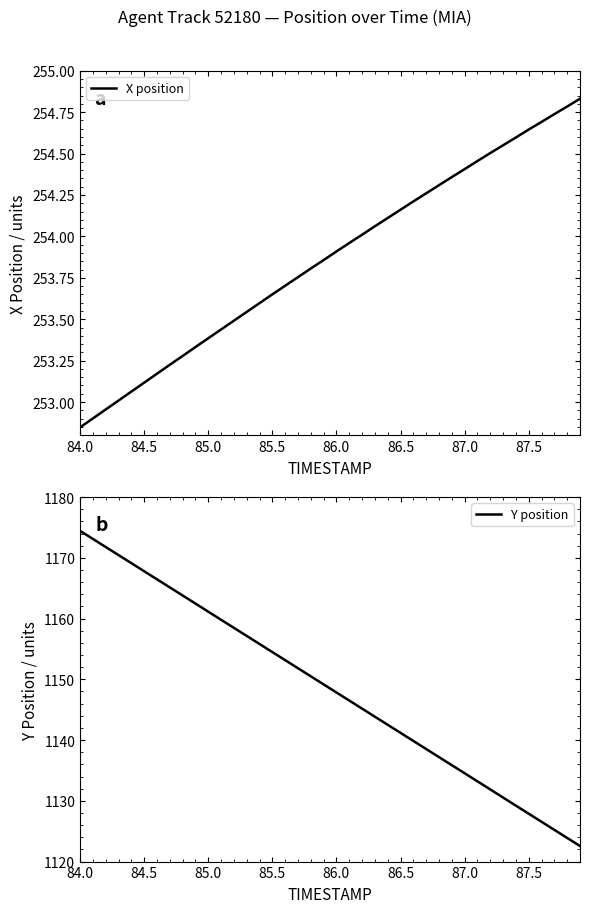

List the series in order of their overall mean, lowest first.

X position, Y position